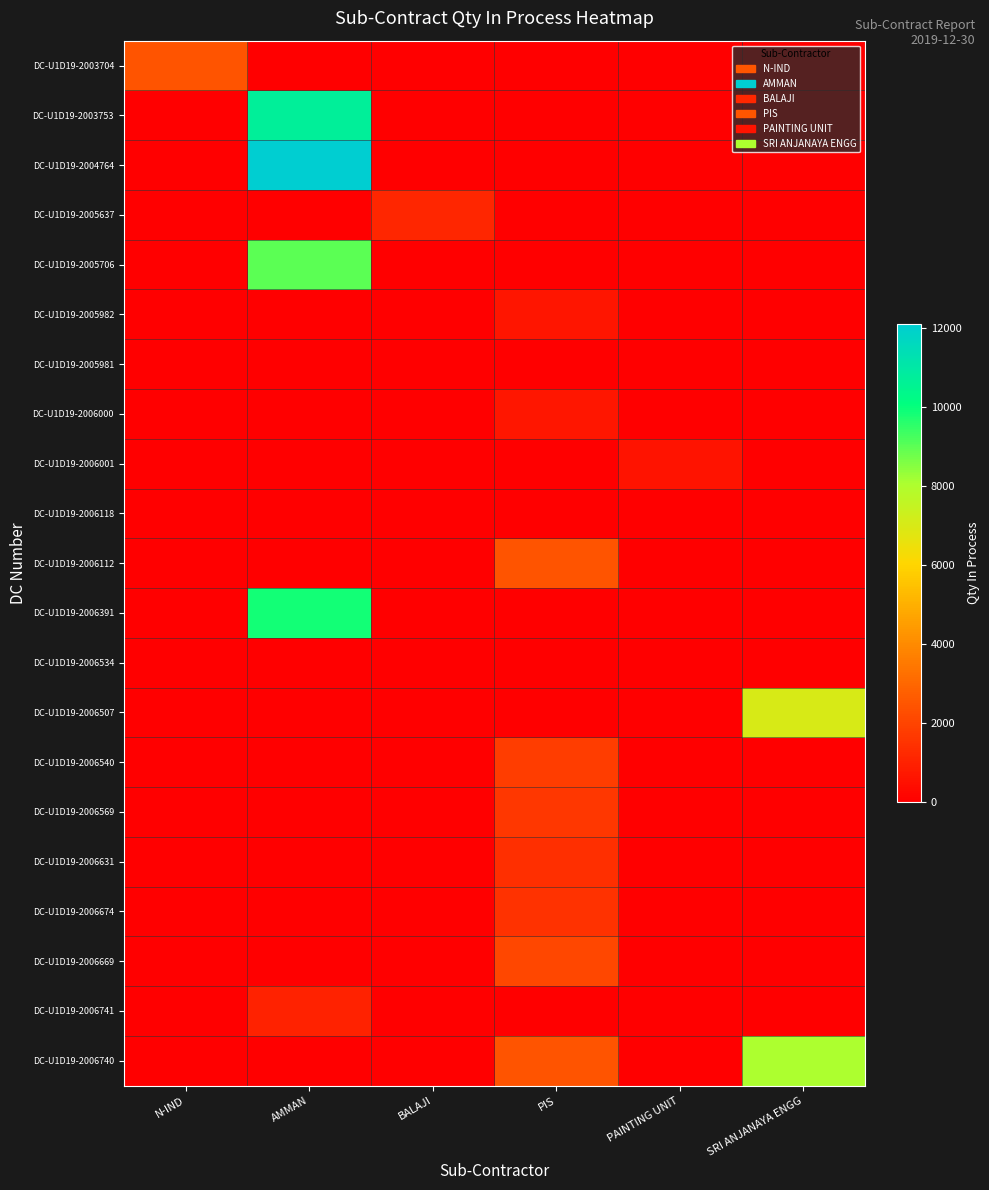

Reading right to left, transcribe all the data shown in this chart.

DC-U1D19-2003704: SRI ANJANAYA ENGG=0	PAINTING UNIT=0	PIS=0	BALAJI=0	AMMAN=0	N-IND=2500
DC-U1D19-2003753: SRI ANJANAYA ENGG=0	PAINTING UNIT=0	PIS=0	BALAJI=0	AMMAN=10710	N-IND=0
DC-U1D19-2004764: SRI ANJANAYA ENGG=0	PAINTING UNIT=0	PIS=0	BALAJI=0	AMMAN=12100	N-IND=0
DC-U1D19-2005637: SRI ANJANAYA ENGG=0	PAINTING UNIT=0	PIS=0	BALAJI=1150	AMMAN=0	N-IND=0
DC-U1D19-2005706: SRI ANJANAYA ENGG=0	PAINTING UNIT=0	PIS=0	BALAJI=0	AMMAN=9000	N-IND=0
DC-U1D19-2005982: SRI ANJANAYA ENGG=0	PAINTING UNIT=0	PIS=636	BALAJI=0	AMMAN=0	N-IND=0
DC-U1D19-2005981: SRI ANJANAYA ENGG=0	PAINTING UNIT=0	PIS=35	BALAJI=0	AMMAN=0	N-IND=0
DC-U1D19-2006000: SRI ANJANAYA ENGG=0	PAINTING UNIT=0	PIS=702	BALAJI=0	AMMAN=0	N-IND=0
DC-U1D19-2006001: SRI ANJANAYA ENGG=0	PAINTING UNIT=600	PIS=0	BALAJI=0	AMMAN=0	N-IND=0
DC-U1D19-2006118: SRI ANJANAYA ENGG=0	PAINTING UNIT=0	PIS=0	BALAJI=0	AMMAN=0	N-IND=0
DC-U1D19-2006112: SRI ANJANAYA ENGG=0	PAINTING UNIT=0	PIS=2483	BALAJI=0	AMMAN=0	N-IND=0
DC-U1D19-2006391: SRI ANJANAYA ENGG=0	PAINTING UNIT=0	PIS=0	BALAJI=0	AMMAN=9850	N-IND=0
DC-U1D19-2006534: SRI ANJANAYA ENGG=0	PAINTING UNIT=0	PIS=0	BALAJI=0	AMMAN=0	N-IND=0
DC-U1D19-2006507: SRI ANJANAYA ENGG=7010	PAINTING UNIT=0	PIS=0	BALAJI=0	AMMAN=0	N-IND=0
DC-U1D19-2006540: SRI ANJANAYA ENGG=0	PAINTING UNIT=0	PIS=1800	BALAJI=0	AMMAN=0	N-IND=0
DC-U1D19-2006569: SRI ANJANAYA ENGG=0	PAINTING UNIT=0	PIS=1635	BALAJI=0	AMMAN=0	N-IND=0
DC-U1D19-2006631: SRI ANJANAYA ENGG=0	PAINTING UNIT=0	PIS=1380	BALAJI=0	AMMAN=0	N-IND=0
DC-U1D19-2006674: SRI ANJANAYA ENGG=0	PAINTING UNIT=0	PIS=1500	BALAJI=0	AMMAN=0	N-IND=0
DC-U1D19-2006669: SRI ANJANAYA ENGG=0	PAINTING UNIT=0	PIS=2120	BALAJI=0	AMMAN=0	N-IND=0
DC-U1D19-2006741: SRI ANJANAYA ENGG=0	PAINTING UNIT=0	PIS=0	BALAJI=0	AMMAN=1000	N-IND=0
DC-U1D19-2006740: SRI ANJANAYA ENGG=8050	PAINTING UNIT=0	PIS=2460	BALAJI=0	AMMAN=0	N-IND=0